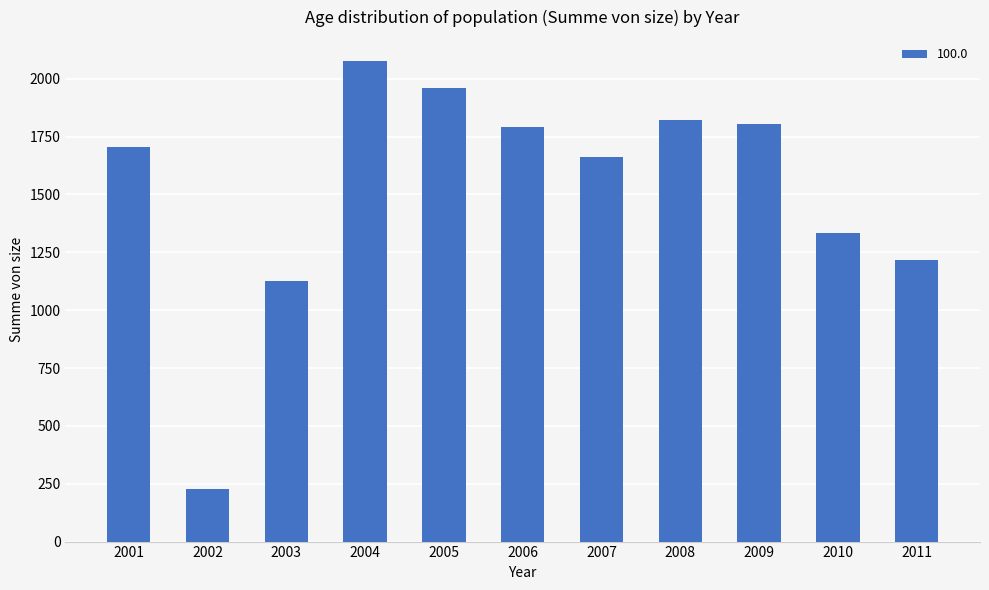

Reading left to right, list all the values displayed in this chart.

2001=1706	2002=227	2003=1124	2004=2076	2005=1959	2006=1793	2007=1660	2008=1823	2009=1804	2010=1333	2011=1215